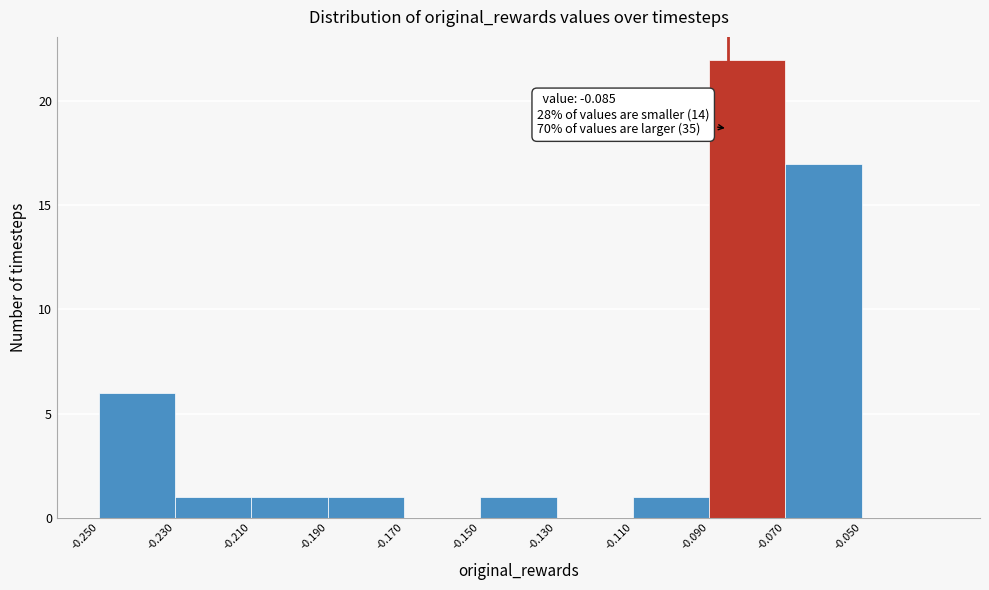

Which range on the x-axis has the tallest bar?

-0.09 to -0.07